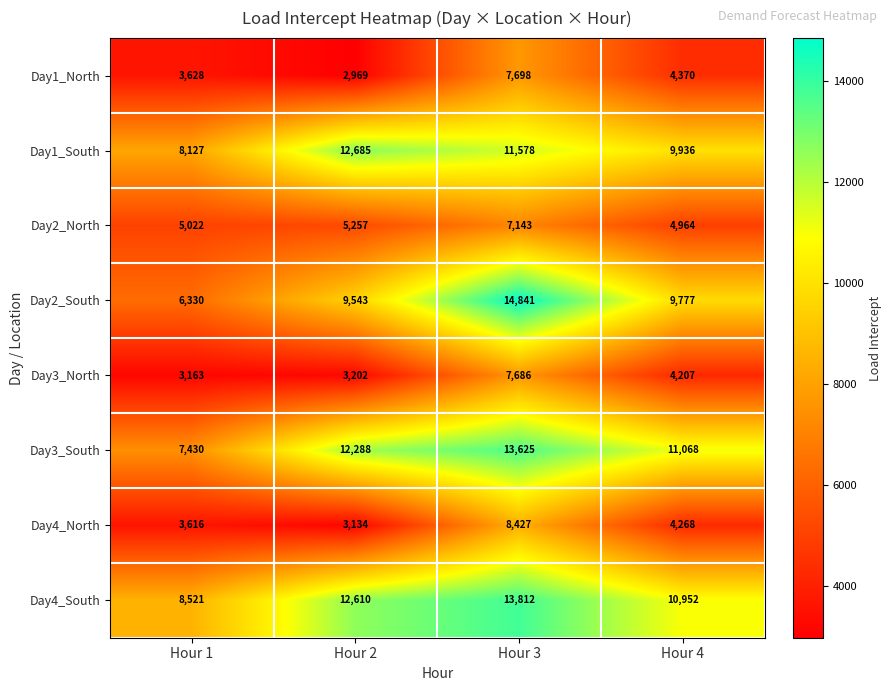

Which series has the widest spread of values?

Day2_South